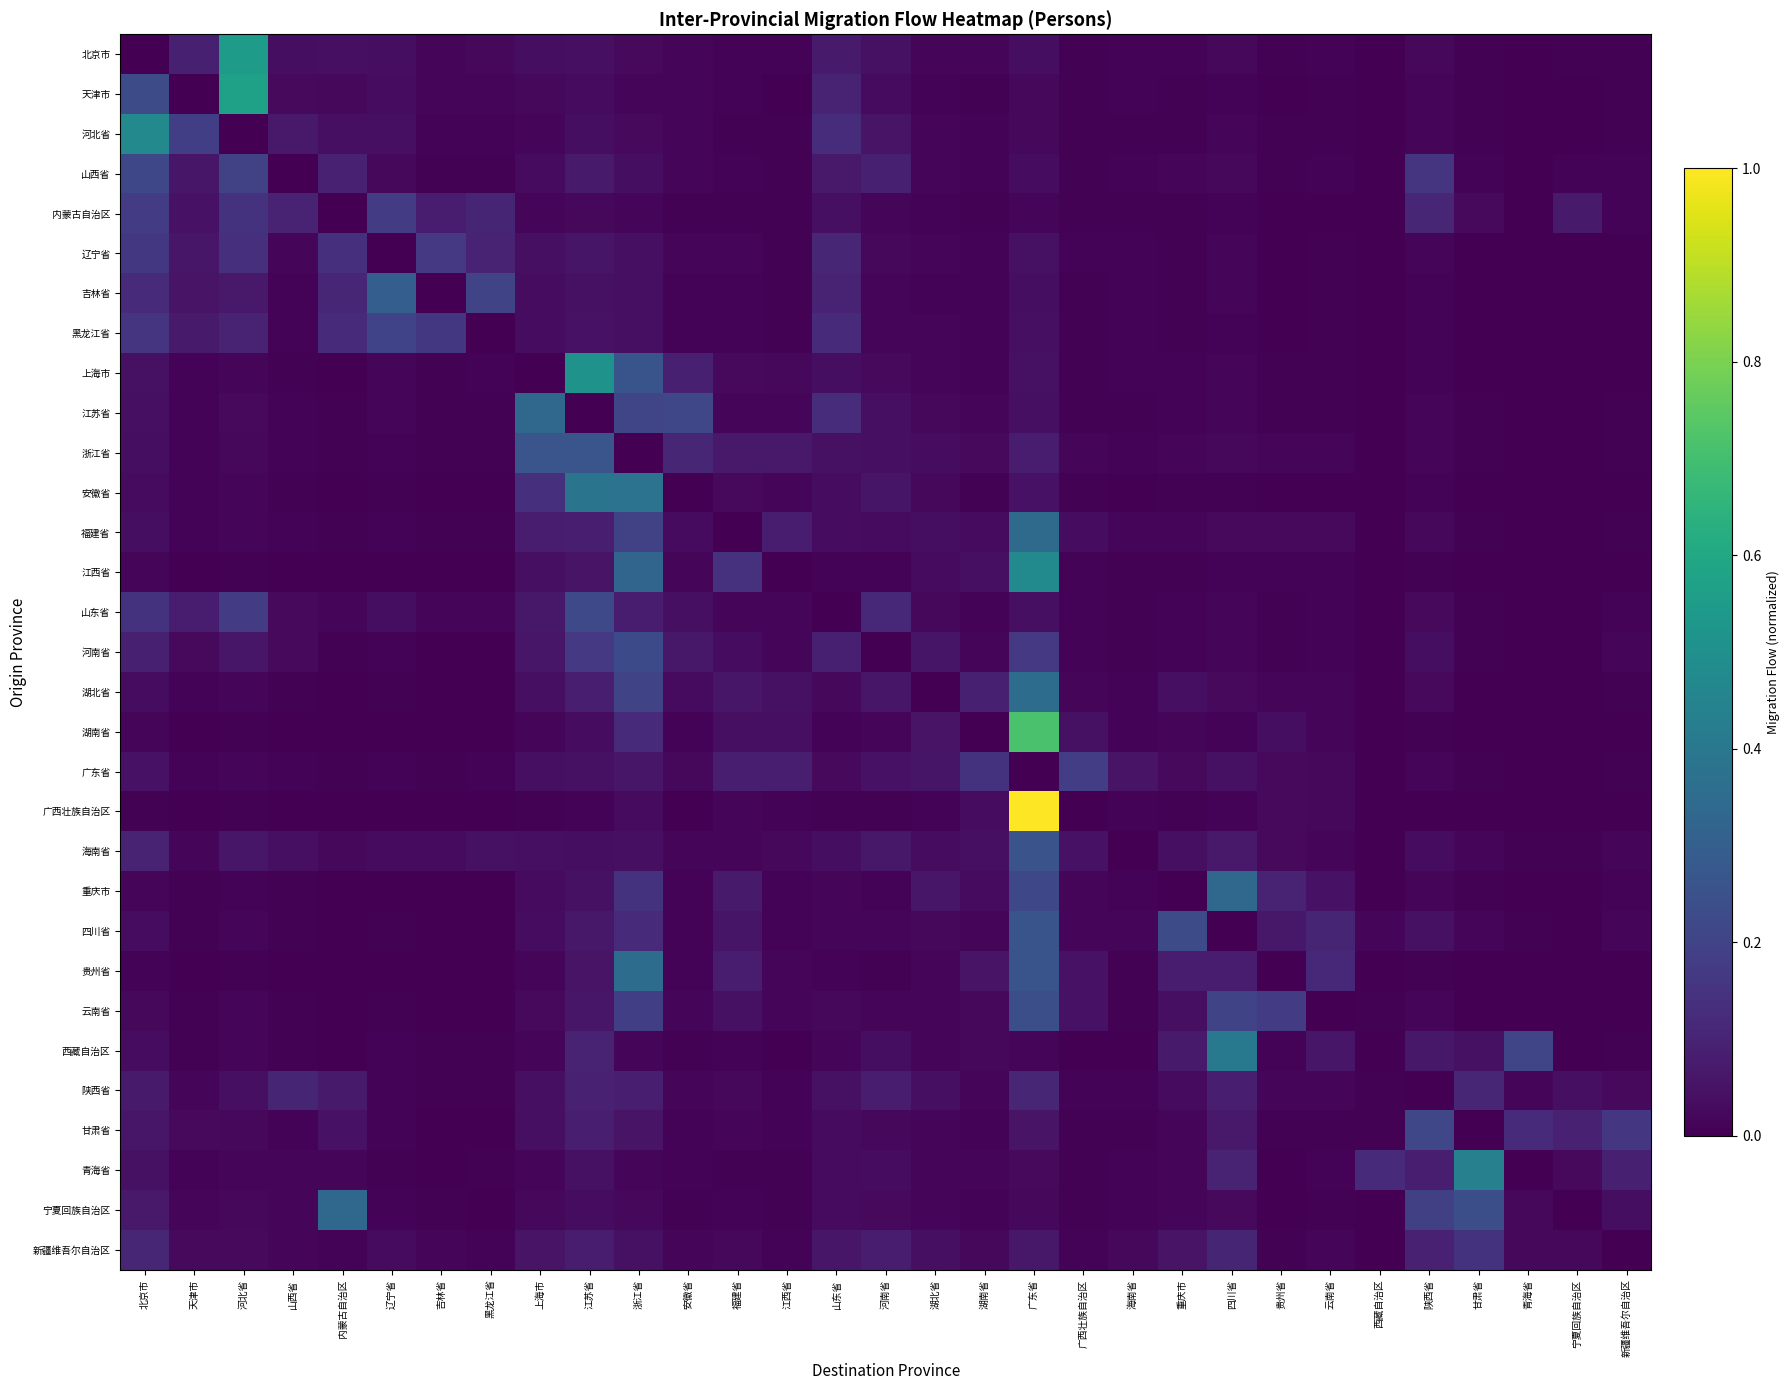

Reading right to left, list all the values displayed in this chart.

北京市: 新疆维吾尔自治区=0.0	宁夏回族自治区=0.0	青海省=0.0	甘肃省=0.0	陕西省=0.0	西藏自治区=0.0	云南省=0.0	贵州省=0.0	四川省=0.0	重庆市=0.0	海南省=0.0	广西壮族自治区=0.0	广东省=0.0	湖南省=0.0	湖北省=0.0	河南省=0.0	山东省=0.1	江西省=0.0	福建省=0.0	安徽省=0.0	浙江省=0.0	江苏省=0.0	上海市=0.0	黑龙江省=0.0	吉林省=0.0	辽宁省=0.0	内蒙古自治区=0.0	山西省=0.0	河北省=0.6	天津市=0.1	北京市=0.0
天津市: 新疆维吾尔自治区=0.0	宁夏回族自治区=0.0	青海省=0.0	甘肃省=0.0	陕西省=0.0	西藏自治区=0.0	云南省=0.0	贵州省=0.0	四川省=0.0	重庆市=0.0	海南省=0.0	广西壮族自治区=0.0	广东省=0.0	湖南省=0.0	湖北省=0.0	河南省=0.0	山东省=0.1	江西省=0.0	福建省=0.0	安徽省=0.0	浙江省=0.0	江苏省=0.0	上海市=0.0	黑龙江省=0.0	吉林省=0.0	辽宁省=0.0	内蒙古自治区=0.0	山西省=0.0	河北省=0.6	天津市=0.0	北京市=0.2
河北省: 新疆维吾尔自治区=0.0	宁夏回族自治区=0.0	青海省=0.0	甘肃省=0.0	陕西省=0.0	西藏自治区=0.0	云南省=0.0	贵州省=0.0	四川省=0.0	重庆市=0.0	海南省=0.0	广西壮族自治区=0.0	广东省=0.0	湖南省=0.0	湖北省=0.0	河南省=0.1	山东省=0.1	江西省=0.0	福建省=0.0	安徽省=0.0	浙江省=0.0	江苏省=0.0	上海市=0.0	黑龙江省=0.0	吉林省=0.0	辽宁省=0.0	内蒙古自治区=0.0	山西省=0.1	河北省=0.0	天津市=0.2	北京市=0.5
山西省: 新疆维吾尔自治区=0.0	宁夏回族自治区=0.0	青海省=0.0	甘肃省=0.0	陕西省=0.2	西藏自治区=0.0	云南省=0.0	贵州省=0.0	四川省=0.0	重庆市=0.0	海南省=0.0	广西壮族自治区=0.0	广东省=0.0	湖南省=0.0	湖北省=0.0	河南省=0.1	山东省=0.1	江西省=0.0	福建省=0.0	安徽省=0.0	浙江省=0.0	江苏省=0.1	上海市=0.0	黑龙江省=0.0	吉林省=0.0	辽宁省=0.0	内蒙古自治区=0.1	山西省=0.0	河北省=0.2	天津市=0.1	北京市=0.2
内蒙古自治区: 新疆维吾尔自治区=0.0	宁夏回族自治区=0.1	青海省=0.0	甘肃省=0.0	陕西省=0.1	西藏自治区=0.0	云南省=0.0	贵州省=0.0	四川省=0.0	重庆市=0.0	海南省=0.0	广西壮族自治区=0.0	广东省=0.0	湖南省=0.0	湖北省=0.0	河南省=0.0	山东省=0.0	江西省=0.0	福建省=0.0	安徽省=0.0	浙江省=0.0	江苏省=0.0	上海市=0.0	黑龙江省=0.1	吉林省=0.1	辽宁省=0.2	内蒙古自治区=0.0	山西省=0.1	河北省=0.1	天津市=0.1	北京市=0.2
辽宁省: 新疆维吾尔自治区=0.0	宁夏回族自治区=0.0	青海省=0.0	甘肃省=0.0	陕西省=0.0	西藏自治区=0.0	云南省=0.0	贵州省=0.0	四川省=0.0	重庆市=0.0	海南省=0.0	广西壮族自治区=0.0	广东省=0.0	湖南省=0.0	湖北省=0.0	河南省=0.0	山东省=0.1	江西省=0.0	福建省=0.0	安徽省=0.0	浙江省=0.0	江苏省=0.1	上海市=0.0	黑龙江省=0.1	吉林省=0.2	辽宁省=0.0	内蒙古自治区=0.1	山西省=0.0	河北省=0.1	天津市=0.1	北京市=0.2
吉林省: 新疆维吾尔自治区=0.0	宁夏回族自治区=0.0	青海省=0.0	甘肃省=0.0	陕西省=0.0	西藏自治区=0.0	云南省=0.0	贵州省=0.0	四川省=0.0	重庆市=0.0	海南省=0.0	广西壮族自治区=0.0	广东省=0.0	湖南省=0.0	湖北省=0.0	河南省=0.0	山东省=0.1	江西省=0.0	福建省=0.0	安徽省=0.0	浙江省=0.0	江苏省=0.0	上海市=0.0	黑龙江省=0.2	吉林省=0.0	辽宁省=0.3	内蒙古自治区=0.1	山西省=0.0	河北省=0.1	天津市=0.1	北京市=0.1
黑龙江省: 新疆维吾尔自治区=0.0	宁夏回族自治区=0.0	青海省=0.0	甘肃省=0.0	陕西省=0.0	西藏自治区=0.0	云南省=0.0	贵州省=0.0	四川省=0.0	重庆市=0.0	海南省=0.0	广西壮族自治区=0.0	广东省=0.0	湖南省=0.0	湖北省=0.0	河南省=0.0	山东省=0.1	江西省=0.0	福建省=0.0	安徽省=0.0	浙江省=0.0	江苏省=0.1	上海市=0.0	黑龙江省=0.0	吉林省=0.2	辽宁省=0.2	内蒙古自治区=0.1	山西省=0.0	河北省=0.1	天津市=0.1	北京市=0.2
上海市: 新疆维吾尔自治区=0.0	宁夏回族自治区=0.0	青海省=0.0	甘肃省=0.0	陕西省=0.0	西藏自治区=0.0	云南省=0.0	贵州省=0.0	四川省=0.0	重庆市=0.0	海南省=0.0	广西壮族自治区=0.0	广东省=0.0	湖南省=0.0	湖北省=0.0	河南省=0.0	山东省=0.0	江西省=0.0	福建省=0.0	安徽省=0.1	浙江省=0.3	江苏省=0.5	上海市=0.0	黑龙江省=0.0	吉林省=0.0	辽宁省=0.0	内蒙古自治区=0.0	山西省=0.0	河北省=0.0	天津市=0.0	北京市=0.0
江苏省: 新疆维吾尔自治区=0.0	宁夏回族自治区=0.0	青海省=0.0	甘肃省=0.0	陕西省=0.0	西藏自治区=0.0	云南省=0.0	贵州省=0.0	四川省=0.0	重庆市=0.0	海南省=0.0	广西壮族自治区=0.0	广东省=0.0	湖南省=0.0	湖北省=0.0	河南省=0.0	山东省=0.1	江西省=0.0	福建省=0.0	安徽省=0.2	浙江省=0.2	江苏省=0.0	上海市=0.3	黑龙江省=0.0	吉林省=0.0	辽宁省=0.0	内蒙古自治区=0.0	山西省=0.0	河北省=0.0	天津市=0.0	北京市=0.0
浙江省: 新疆维吾尔自治区=0.0	宁夏回族自治区=0.0	青海省=0.0	甘肃省=0.0	陕西省=0.0	西藏自治区=0.0	云南省=0.0	贵州省=0.0	四川省=0.0	重庆市=0.0	海南省=0.0	广西壮族自治区=0.0	广东省=0.1	湖南省=0.0	湖北省=0.0	河南省=0.0	山东省=0.0	江西省=0.1	福建省=0.1	安徽省=0.1	浙江省=0.0	江苏省=0.3	上海市=0.3	黑龙江省=0.0	吉林省=0.0	辽宁省=0.0	内蒙古自治区=0.0	山西省=0.0	河北省=0.0	天津市=0.0	北京市=0.0
安徽省: 新疆维吾尔自治区=0.0	宁夏回族自治区=0.0	青海省=0.0	甘肃省=0.0	陕西省=0.0	西藏自治区=0.0	云南省=0.0	贵州省=0.0	四川省=0.0	重庆市=0.0	海南省=0.0	广西壮族自治区=0.0	广东省=0.0	湖南省=0.0	湖北省=0.0	河南省=0.1	山东省=0.0	江西省=0.0	福建省=0.0	安徽省=0.0	浙江省=0.4	江苏省=0.4	上海市=0.1	黑龙江省=0.0	吉林省=0.0	辽宁省=0.0	内蒙古自治区=0.0	山西省=0.0	河北省=0.0	天津市=0.0	北京市=0.0
福建省: 新疆维吾尔自治区=0.0	宁夏回族自治区=0.0	青海省=0.0	甘肃省=0.0	陕西省=0.0	西藏自治区=0.0	云南省=0.0	贵州省=0.0	四川省=0.0	重庆市=0.0	海南省=0.0	广西壮族自治区=0.0	广东省=0.3	湖南省=0.0	湖北省=0.0	河南省=0.0	山东省=0.0	江西省=0.1	福建省=0.0	安徽省=0.0	浙江省=0.2	江苏省=0.1	上海市=0.1	黑龙江省=0.0	吉林省=0.0	辽宁省=0.0	内蒙古自治区=0.0	山西省=0.0	河北省=0.0	天津市=0.0	北京市=0.0
江西省: 新疆维吾尔自治区=0.0	宁夏回族自治区=0.0	青海省=0.0	甘肃省=0.0	陕西省=0.0	西藏自治区=0.0	云南省=0.0	贵州省=0.0	四川省=0.0	重庆市=0.0	海南省=0.0	广西壮族自治区=0.0	广东省=0.5	湖南省=0.0	湖北省=0.0	河南省=0.0	山东省=0.0	江西省=0.0	福建省=0.1	安徽省=0.0	浙江省=0.3	江苏省=0.1	上海市=0.0	黑龙江省=0.0	吉林省=0.0	辽宁省=0.0	内蒙古自治区=0.0	山西省=0.0	河北省=0.0	天津市=0.0	北京市=0.0
山东省: 新疆维吾尔自治区=0.0	宁夏回族自治区=0.0	青海省=0.0	甘肃省=0.0	陕西省=0.0	西藏自治区=0.0	云南省=0.0	贵州省=0.0	四川省=0.0	重庆市=0.0	海南省=0.0	广西壮族自治区=0.0	广东省=0.0	湖南省=0.0	湖北省=0.0	河南省=0.1	山东省=0.0	江西省=0.0	福建省=0.0	安徽省=0.0	浙江省=0.1	江苏省=0.2	上海市=0.1	黑龙江省=0.0	吉林省=0.0	辽宁省=0.0	内蒙古自治区=0.0	山西省=0.0	河北省=0.2	天津市=0.1	北京市=0.1
河南省: 新疆维吾尔自治区=0.0	宁夏回族自治区=0.0	青海省=0.0	甘肃省=0.0	陕西省=0.0	西藏自治区=0.0	云南省=0.0	贵州省=0.0	四川省=0.0	重庆市=0.0	海南省=0.0	广西壮族自治区=0.0	广东省=0.2	湖南省=0.0	湖北省=0.1	河南省=0.0	山东省=0.1	江西省=0.0	福建省=0.0	安徽省=0.1	浙江省=0.2	江苏省=0.2	上海市=0.1	黑龙江省=0.0	吉林省=0.0	辽宁省=0.0	内蒙古自治区=0.0	山西省=0.0	河北省=0.1	天津市=0.0	北京市=0.1
湖北省: 新疆维吾尔自治区=0.0	宁夏回族自治区=0.0	青海省=0.0	甘肃省=0.0	陕西省=0.0	西藏自治区=0.0	云南省=0.0	贵州省=0.0	四川省=0.0	重庆市=0.0	海南省=0.0	广西壮族自治区=0.0	广东省=0.4	湖南省=0.1	湖北省=0.0	河南省=0.1	山东省=0.0	江西省=0.0	福建省=0.1	安徽省=0.0	浙江省=0.2	江苏省=0.1	上海市=0.0	黑龙江省=0.0	吉林省=0.0	辽宁省=0.0	内蒙古自治区=0.0	山西省=0.0	河北省=0.0	天津市=0.0	北京市=0.0
湖南省: 新疆维吾尔自治区=0.0	宁夏回族自治区=0.0	青海省=0.0	甘肃省=0.0	陕西省=0.0	西藏自治区=0.0	云南省=0.0	贵州省=0.0	四川省=0.0	重庆市=0.0	海南省=0.0	广西壮族自治区=0.0	广东省=0.7	湖南省=0.0	湖北省=0.1	河南省=0.0	山东省=0.0	江西省=0.0	福建省=0.0	安徽省=0.0	浙江省=0.1	江苏省=0.0	上海市=0.0	黑龙江省=0.0	吉林省=0.0	辽宁省=0.0	内蒙古自治区=0.0	山西省=0.0	河北省=0.0	天津市=0.0	北京市=0.0
广东省: 新疆维吾尔自治区=0.0	宁夏回族自治区=0.0	青海省=0.0	甘肃省=0.0	陕西省=0.0	西藏自治区=0.0	云南省=0.0	贵州省=0.0	四川省=0.0	重庆市=0.0	海南省=0.1	广西壮族自治区=0.2	广东省=0.0	湖南省=0.1	湖北省=0.1	河南省=0.0	山东省=0.0	江西省=0.1	福建省=0.1	安徽省=0.0	浙江省=0.1	江苏省=0.0	上海市=0.0	黑龙江省=0.0	吉林省=0.0	辽宁省=0.0	内蒙古自治区=0.0	山西省=0.0	河北省=0.0	天津市=0.0	北京市=0.0
广西壮族自治区: 新疆维吾尔自治区=0.0	宁夏回族自治区=0.0	青海省=0.0	甘肃省=0.0	陕西省=0.0	西藏自治区=0.0	云南省=0.0	贵州省=0.0	四川省=0.0	重庆市=0.0	海南省=0.0	广西壮族自治区=0.0	广东省=1.0	湖南省=0.0	湖北省=0.0	河南省=0.0	山东省=0.0	江西省=0.0	福建省=0.0	安徽省=0.0	浙江省=0.0	江苏省=0.0	上海市=0.0	黑龙江省=0.0	吉林省=0.0	辽宁省=0.0	内蒙古自治区=0.0	山西省=0.0	河北省=0.0	天津市=0.0	北京市=0.0
海南省: 新疆维吾尔自治区=0.0	宁夏回族自治区=0.0	青海省=0.0	甘肃省=0.0	陕西省=0.0	西藏自治区=0.0	云南省=0.0	贵州省=0.0	四川省=0.1	重庆市=0.0	海南省=0.0	广西壮族自治区=0.0	广东省=0.3	湖南省=0.0	湖北省=0.0	河南省=0.1	山东省=0.0	江西省=0.0	福建省=0.0	安徽省=0.0	浙江省=0.0	江苏省=0.0	上海市=0.0	黑龙江省=0.0	吉林省=0.0	辽宁省=0.0	内蒙古自治区=0.0	山西省=0.0	河北省=0.1	天津市=0.0	北京市=0.1
重庆市: 新疆维吾尔自治区=0.0	宁夏回族自治区=0.0	青海省=0.0	甘肃省=0.0	陕西省=0.0	西藏自治区=0.0	云南省=0.0	贵州省=0.1	四川省=0.3	重庆市=0.0	海南省=0.0	广西壮族自治区=0.0	广东省=0.2	湖南省=0.0	湖北省=0.1	河南省=0.0	山东省=0.0	江西省=0.0	福建省=0.1	安徽省=0.0	浙江省=0.1	江苏省=0.0	上海市=0.0	黑龙江省=0.0	吉林省=0.0	辽宁省=0.0	内蒙古自治区=0.0	山西省=0.0	河北省=0.0	天津市=0.0	北京市=0.0
四川省: 新疆维吾尔自治区=0.0	宁夏回族自治区=0.0	青海省=0.0	甘肃省=0.0	陕西省=0.0	西藏自治区=0.0	云南省=0.1	贵州省=0.1	四川省=0.0	重庆市=0.2	海南省=0.0	广西壮族自治区=0.0	广东省=0.3	湖南省=0.0	湖北省=0.0	河南省=0.0	山东省=0.0	江西省=0.0	福建省=0.1	安徽省=0.0	浙江省=0.1	江苏省=0.1	上海市=0.0	黑龙江省=0.0	吉林省=0.0	辽宁省=0.0	内蒙古自治区=0.0	山西省=0.0	河北省=0.0	天津市=0.0	北京市=0.0
贵州省: 新疆维吾尔自治区=0.0	宁夏回族自治区=0.0	青海省=0.0	甘肃省=0.0	陕西省=0.0	西藏自治区=0.0	云南省=0.1	贵州省=0.0	四川省=0.1	重庆市=0.1	海南省=0.0	广西壮族自治区=0.0	广东省=0.3	湖南省=0.1	湖北省=0.0	河南省=0.0	山东省=0.0	江西省=0.0	福建省=0.1	安徽省=0.0	浙江省=0.4	江苏省=0.1	上海市=0.0	黑龙江省=0.0	吉林省=0.0	辽宁省=0.0	内蒙古自治区=0.0	山西省=0.0	河北省=0.0	天津市=0.0	北京市=0.0
云南省: 新疆维吾尔自治区=0.0	宁夏回族自治区=0.0	青海省=0.0	甘肃省=0.0	陕西省=0.0	西藏自治区=0.0	云南省=0.0	贵州省=0.2	四川省=0.2	重庆市=0.0	海南省=0.0	广西壮族自治区=0.1	广东省=0.2	湖南省=0.0	湖北省=0.0	河南省=0.0	山东省=0.0	江西省=0.0	福建省=0.0	安徽省=0.0	浙江省=0.2	江苏省=0.1	上海市=0.0	黑龙江省=0.0	吉林省=0.0	辽宁省=0.0	内蒙古自治区=0.0	山西省=0.0	河北省=0.0	天津市=0.0	北京市=0.0
西藏自治区: 新疆维吾尔自治区=0.0	宁夏回族自治区=0.0	青海省=0.2	甘肃省=0.0	陕西省=0.1	西藏自治区=0.0	云南省=0.1	贵州省=0.0	四川省=0.4	重庆市=0.1	海南省=0.0	广西壮族自治区=0.0	广东省=0.0	湖南省=0.0	湖北省=0.0	河南省=0.0	山东省=0.0	江西省=0.0	福建省=0.0	安徽省=0.0	浙江省=0.0	江苏省=0.1	上海市=0.0	黑龙江省=0.0	吉林省=0.0	辽宁省=0.0	内蒙古自治区=0.0	山西省=0.0	河北省=0.0	天津市=0.0	北京市=0.0
陕西省: 新疆维吾尔自治区=0.0	宁夏回族自治区=0.0	青海省=0.0	甘肃省=0.1	陕西省=0.0	西藏自治区=0.0	云南省=0.0	贵州省=0.0	四川省=0.1	重庆市=0.0	海南省=0.0	广西壮族自治区=0.0	广东省=0.1	湖南省=0.0	湖北省=0.0	河南省=0.1	山东省=0.0	江西省=0.0	福建省=0.0	安徽省=0.0	浙江省=0.1	江苏省=0.1	上海市=0.0	黑龙江省=0.0	吉林省=0.0	辽宁省=0.0	内蒙古自治区=0.1	山西省=0.1	河北省=0.0	天津市=0.0	北京市=0.1
甘肃省: 新疆维吾尔自治区=0.2	宁夏回族自治区=0.1	青海省=0.1	甘肃省=0.0	陕西省=0.2	西藏自治区=0.0	云南省=0.0	贵州省=0.0	四川省=0.1	重庆市=0.0	海南省=0.0	广西壮族自治区=0.0	广东省=0.1	湖南省=0.0	湖北省=0.0	河南省=0.0	山东省=0.0	江西省=0.0	福建省=0.0	安徽省=0.0	浙江省=0.1	江苏省=0.1	上海市=0.0	黑龙江省=0.0	吉林省=0.0	辽宁省=0.0	内蒙古自治区=0.0	山西省=0.0	河北省=0.0	天津市=0.0	北京市=0.1
青海省: 新疆维吾尔自治区=0.1	宁夏回族自治区=0.0	青海省=0.0	甘肃省=0.4	陕西省=0.1	西藏自治区=0.1	云南省=0.0	贵州省=0.0	四川省=0.1	重庆市=0.0	海南省=0.0	广西壮族自治区=0.0	广东省=0.0	湖南省=0.0	湖北省=0.0	河南省=0.0	山东省=0.0	江西省=0.0	福建省=0.0	安徽省=0.0	浙江省=0.0	江苏省=0.0	上海市=0.0	黑龙江省=0.0	吉林省=0.0	辽宁省=0.0	内蒙古自治区=0.0	山西省=0.0	河北省=0.0	天津市=0.0	北京市=0.0
宁夏回族自治区: 新疆维吾尔自治区=0.0	宁夏回族自治区=0.0	青海省=0.0	甘肃省=0.2	陕西省=0.2	西藏自治区=0.0	云南省=0.0	贵州省=0.0	四川省=0.0	重庆市=0.0	海南省=0.0	广西壮族自治区=0.0	广东省=0.0	湖南省=0.0	湖北省=0.0	河南省=0.0	山东省=0.0	江西省=0.0	福建省=0.0	安徽省=0.0	浙江省=0.0	江苏省=0.0	上海市=0.0	黑龙江省=0.0	吉林省=0.0	辽宁省=0.0	内蒙古自治区=0.3	山西省=0.0	河北省=0.0	天津市=0.0	北京市=0.1
新疆维吾尔自治区: 新疆维吾尔自治区=0.0	宁夏回族自治区=0.0	青海省=0.0	甘肃省=0.1	陕西省=0.1	西藏自治区=0.0	云南省=0.0	贵州省=0.0	四川省=0.1	重庆市=0.1	海南省=0.0	广西壮族自治区=0.0	广东省=0.1	湖南省=0.0	湖北省=0.0	河南省=0.1	山东省=0.1	江西省=0.0	福建省=0.0	安徽省=0.0	浙江省=0.0	江苏省=0.1	上海市=0.1	黑龙江省=0.0	吉林省=0.0	辽宁省=0.0	内蒙古自治区=0.0	山西省=0.0	河北省=0.0	天津市=0.0	北京市=0.1